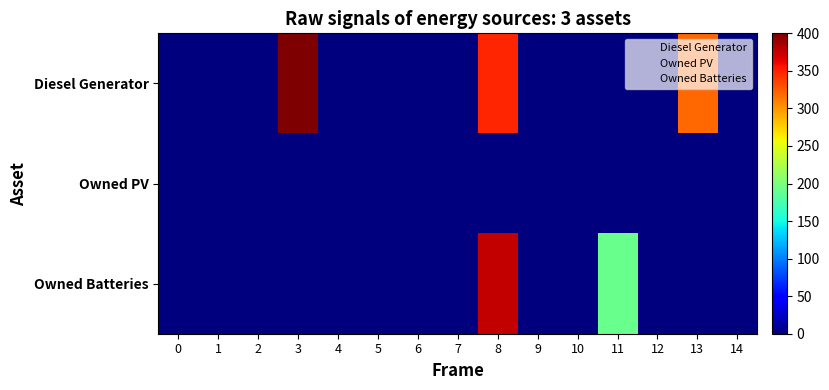

At how many categories does at least one series exceed 330?

2